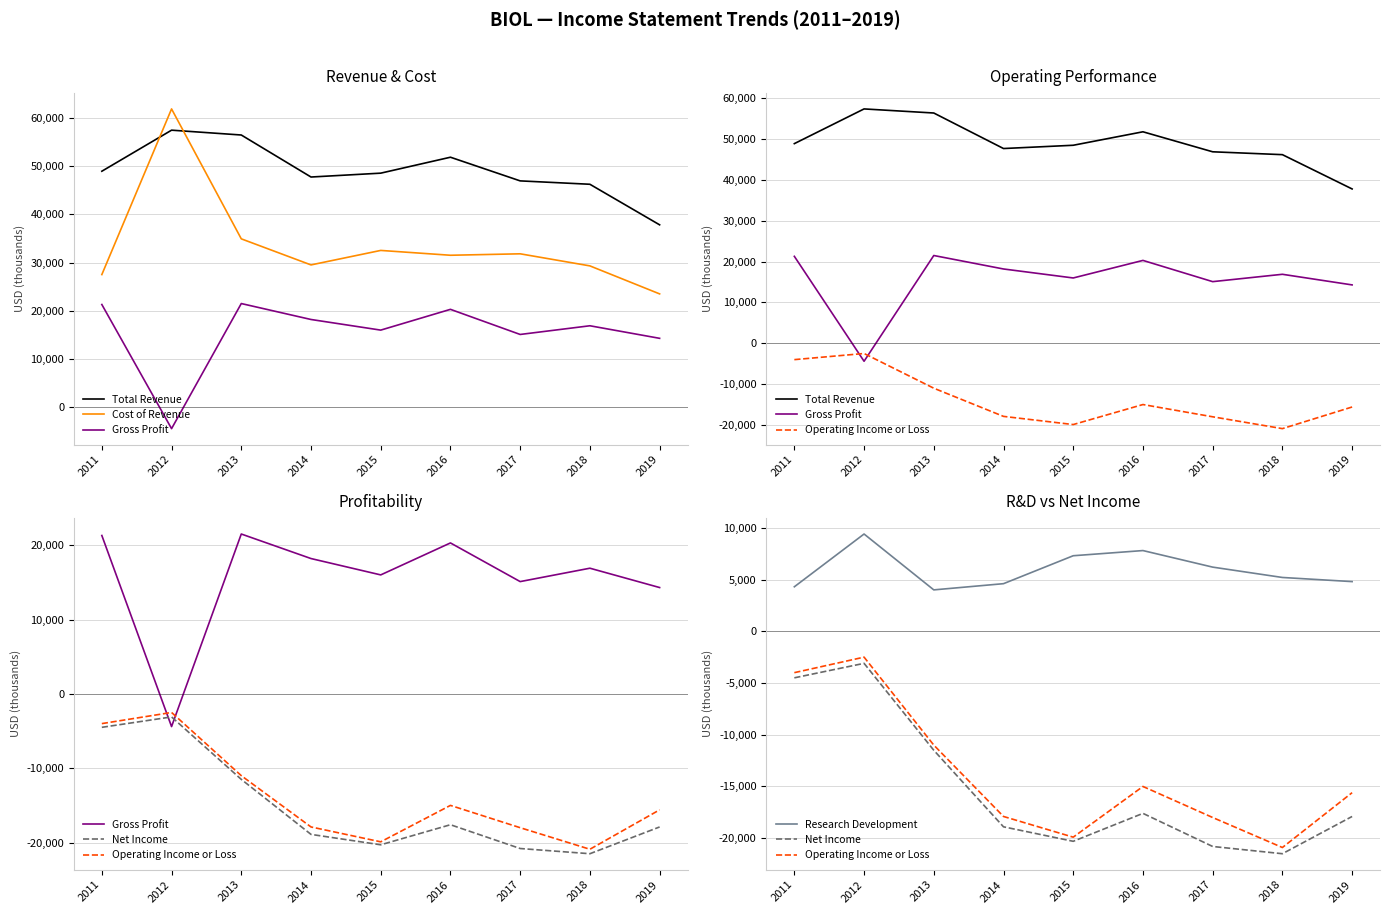

True or false: Cost of Revenue and Operating Income or Loss intersect in this chart.

False